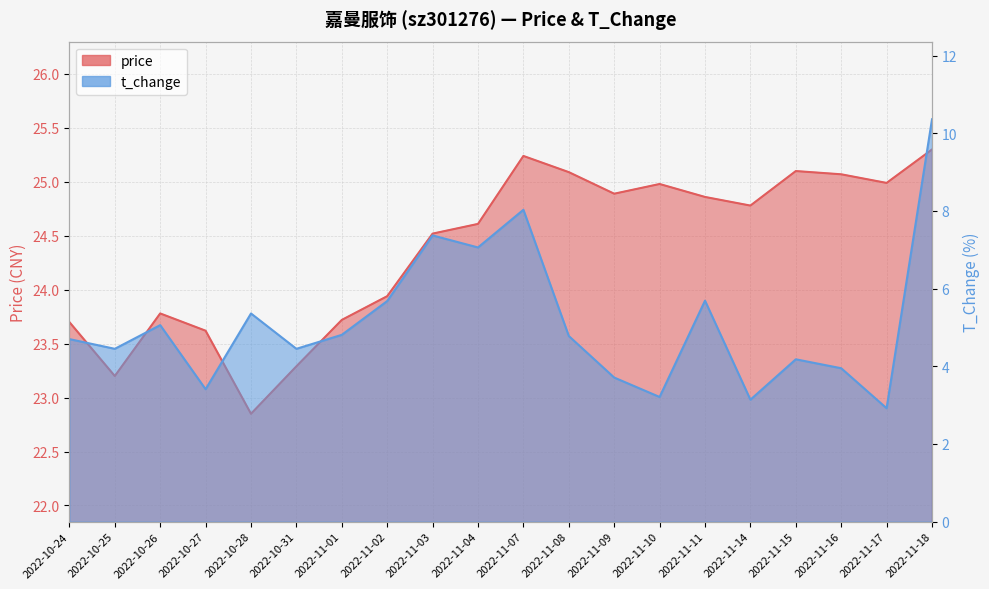

Which series has the largest total across all categories?

price